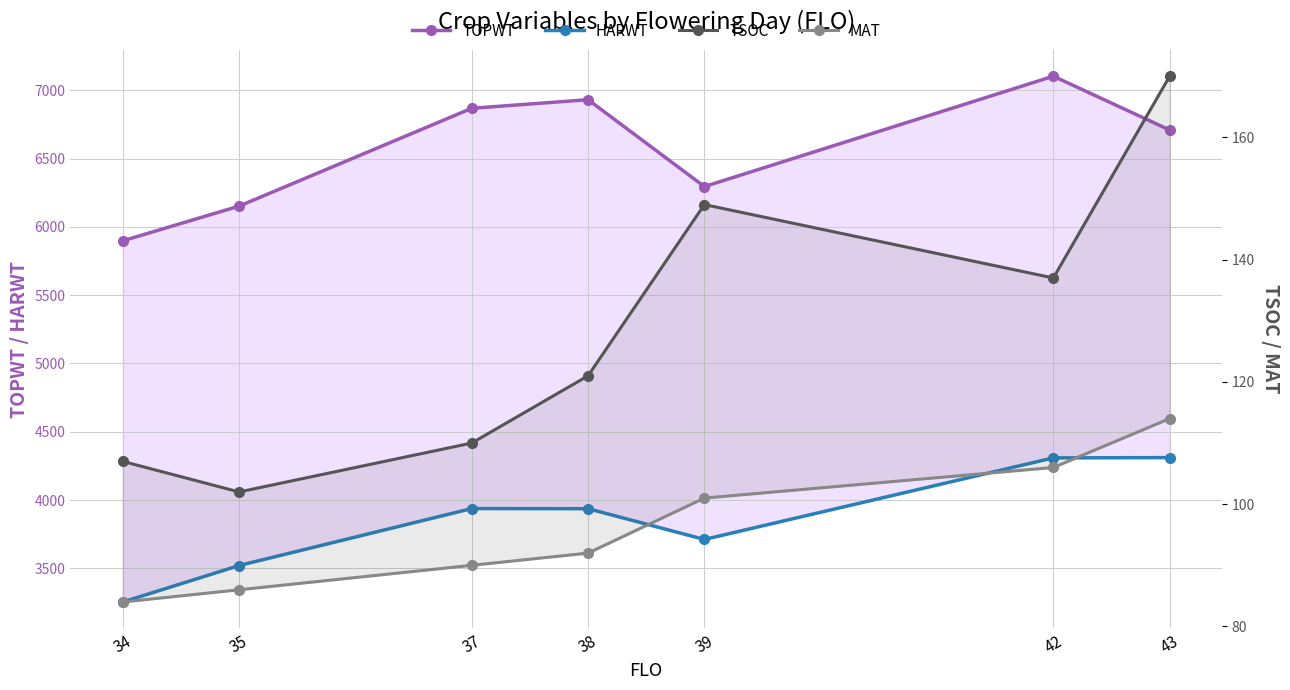

Reading left to right, extract all data points from this chart.

TOPWT: 5898	6152	6868	6931	6295	7103	6709
HARWT: 3254	3521	3938	3937	3712	4309	4311
TSOC: 107	102	110	121	149	137	170
MAT: 84	86	90	92	101	106	114